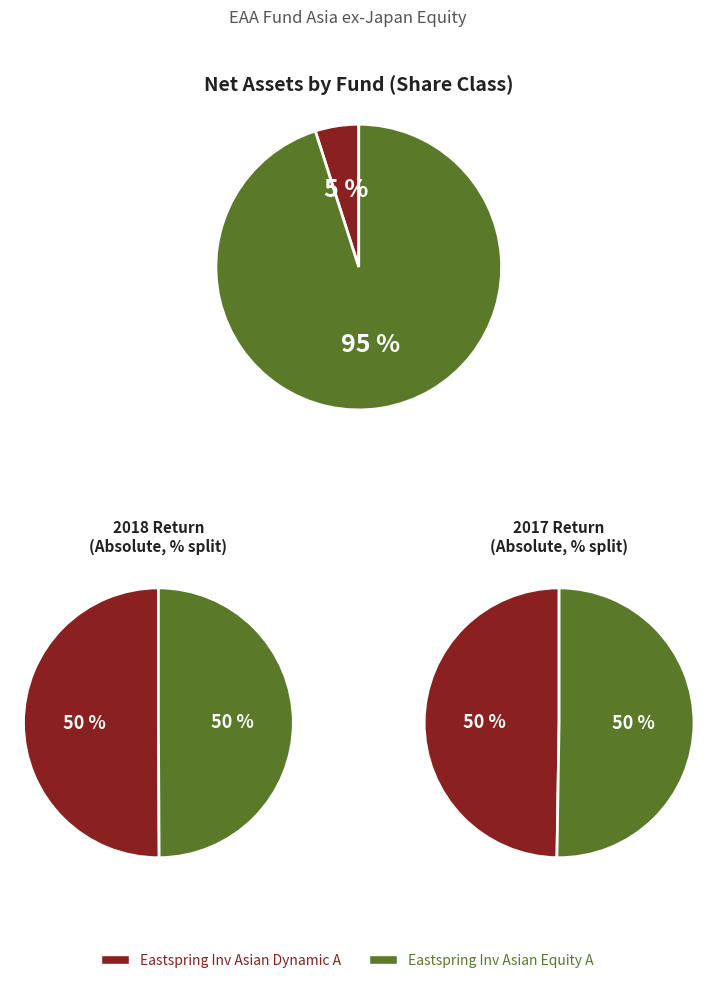

Is the sum of Eastspring Inv Asian Dynamic A and Eastspring Inv Asian Equity A greater than half?

Yes